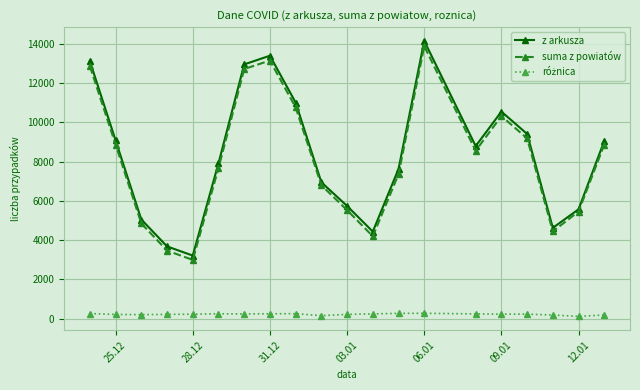

In suma z powiatów, how many points are higher than both neighbors (excluding endpoints)?

3